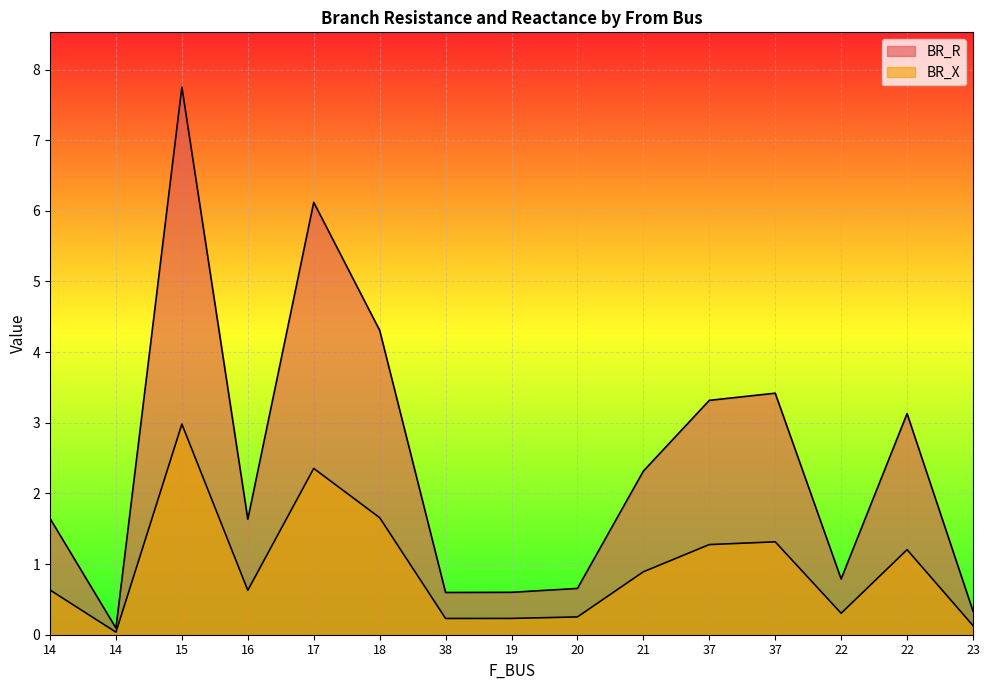

Rank the series by their average value, from lowest to highest.

BR_X, BR_R